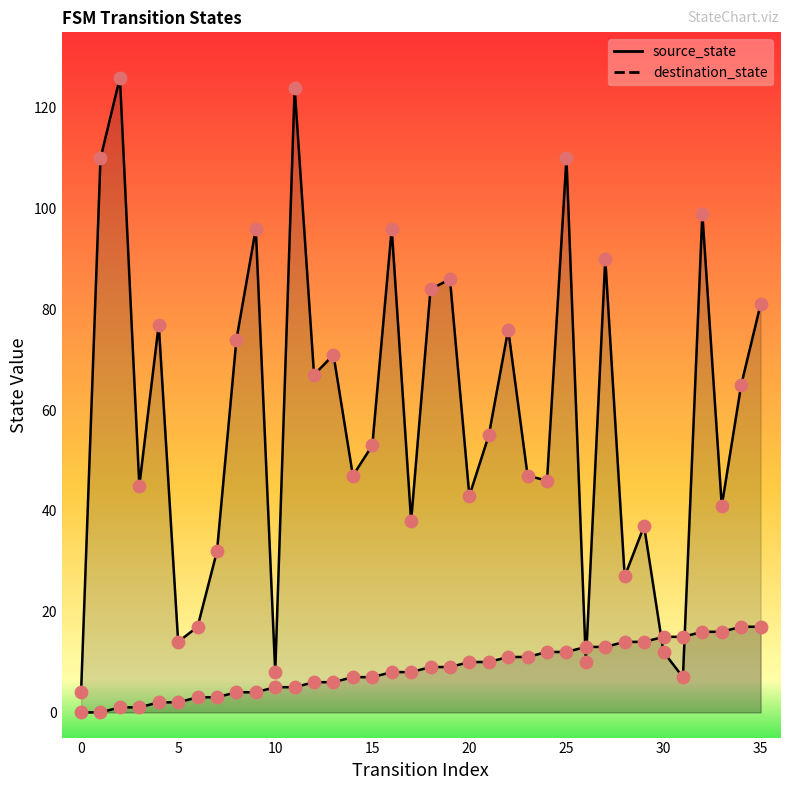

What are all the series names shown in the legend?

source_state, destination_state